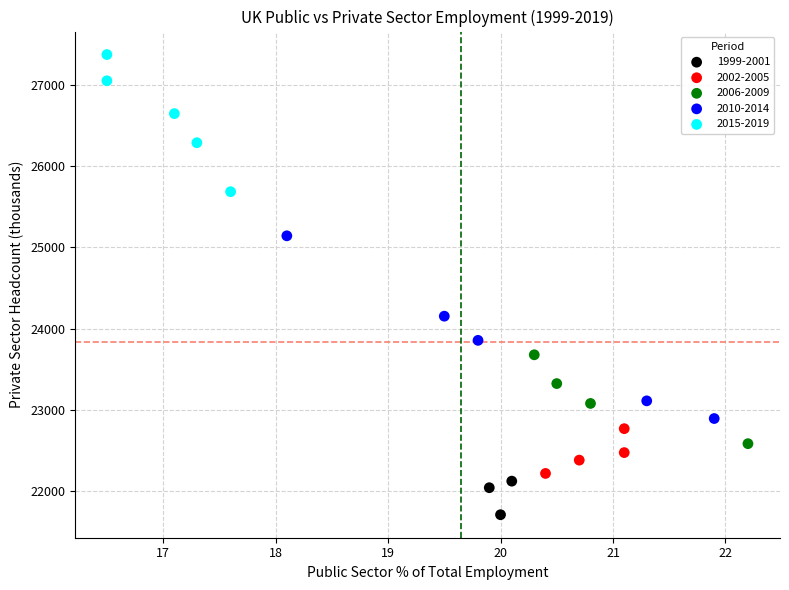

Which series contains the lowest Y value?

1999-2001